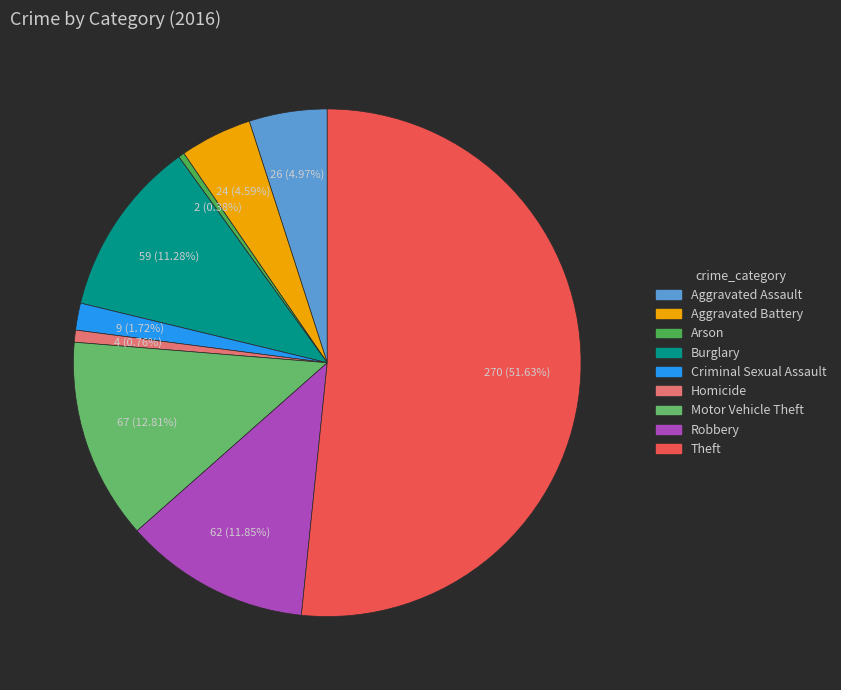

Between Robbery and Aggravated Assault, which is larger?

Robbery